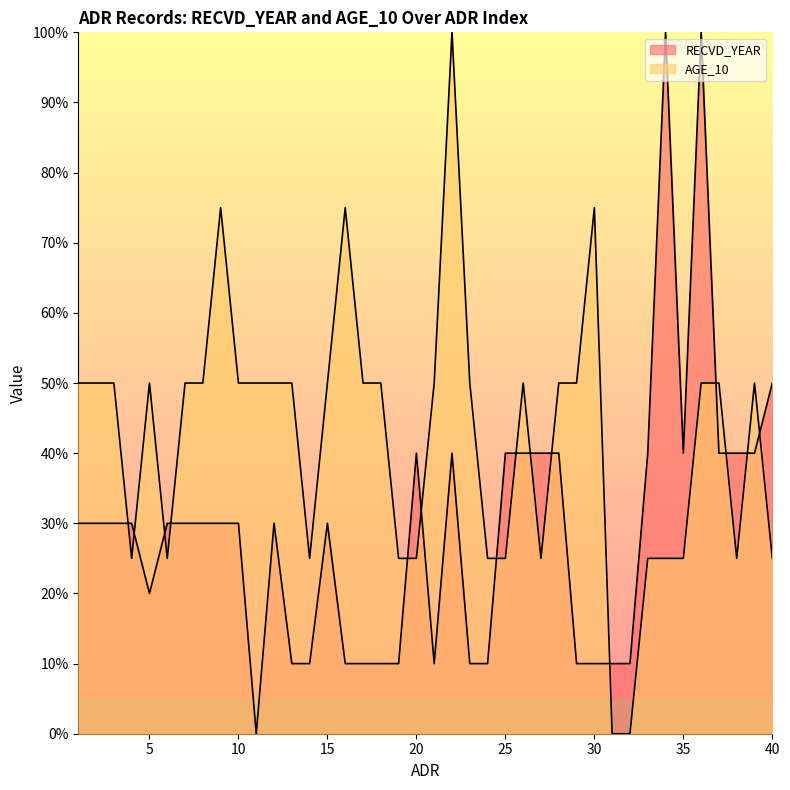

True or false: RECVD_YEAR has a value of 40 at 27.

True